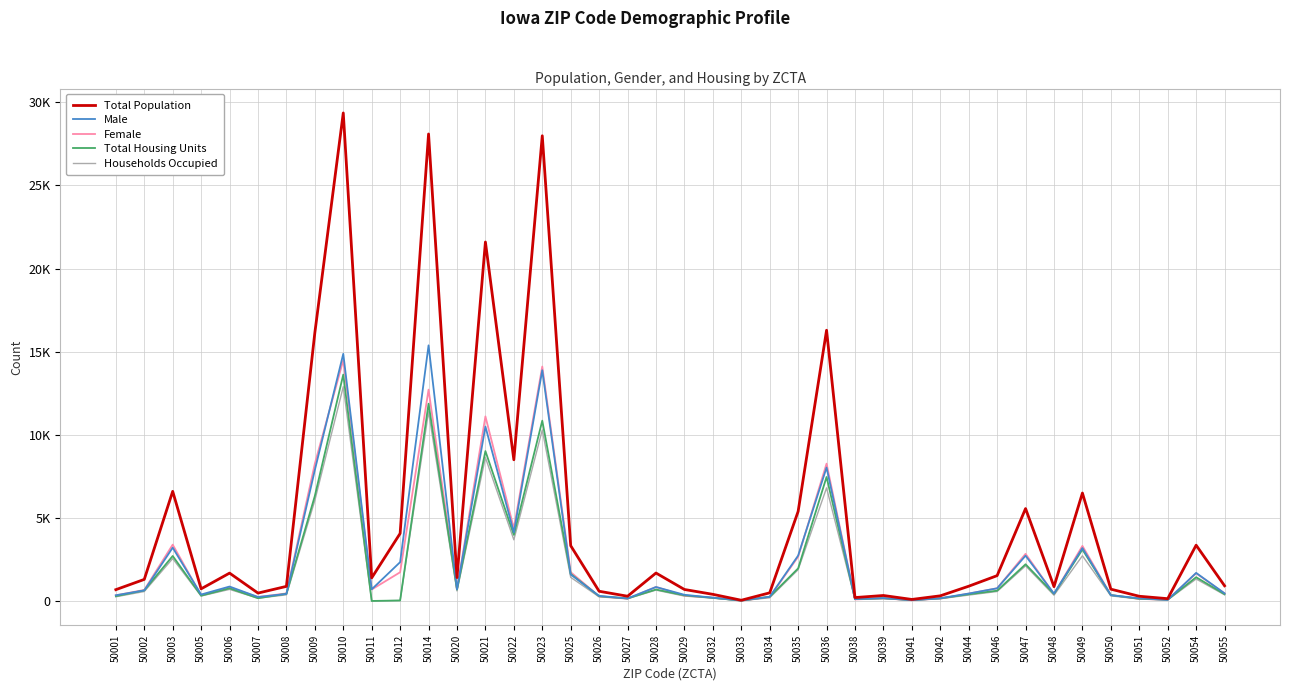

True or false: Male has a value of 2724 at 50047.

True